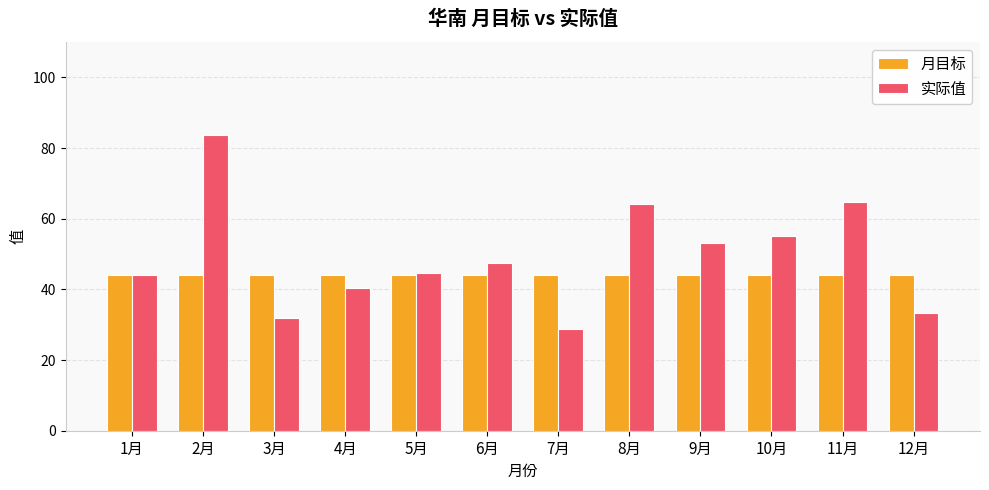

What is the difference between the highest and lowest values at 10月?

11.1